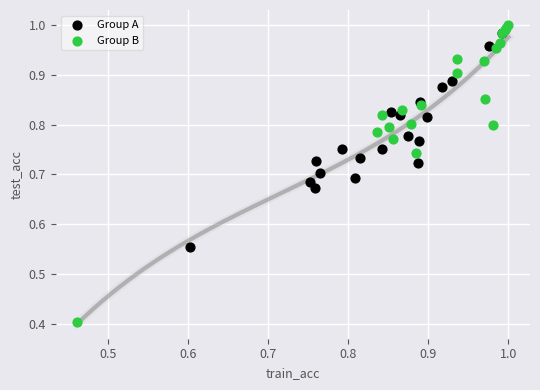

What are all the series names shown in the legend?

Group A, Group B